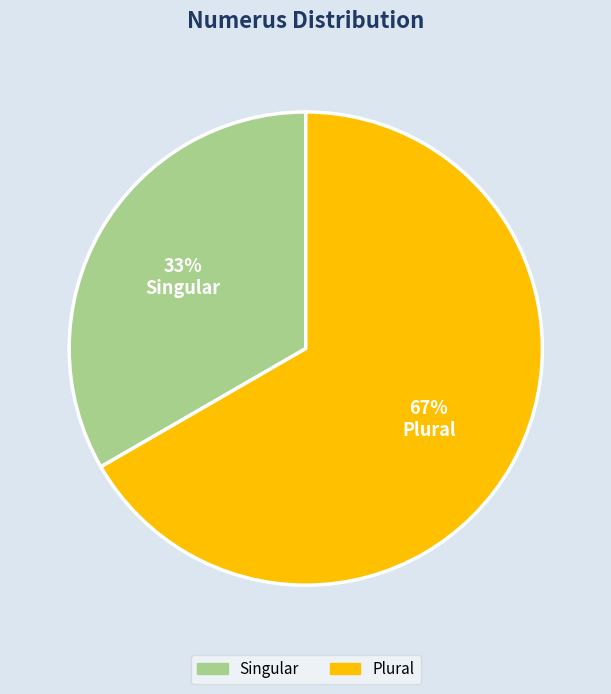

True or false: Plural accounts for 81% of the total.

False